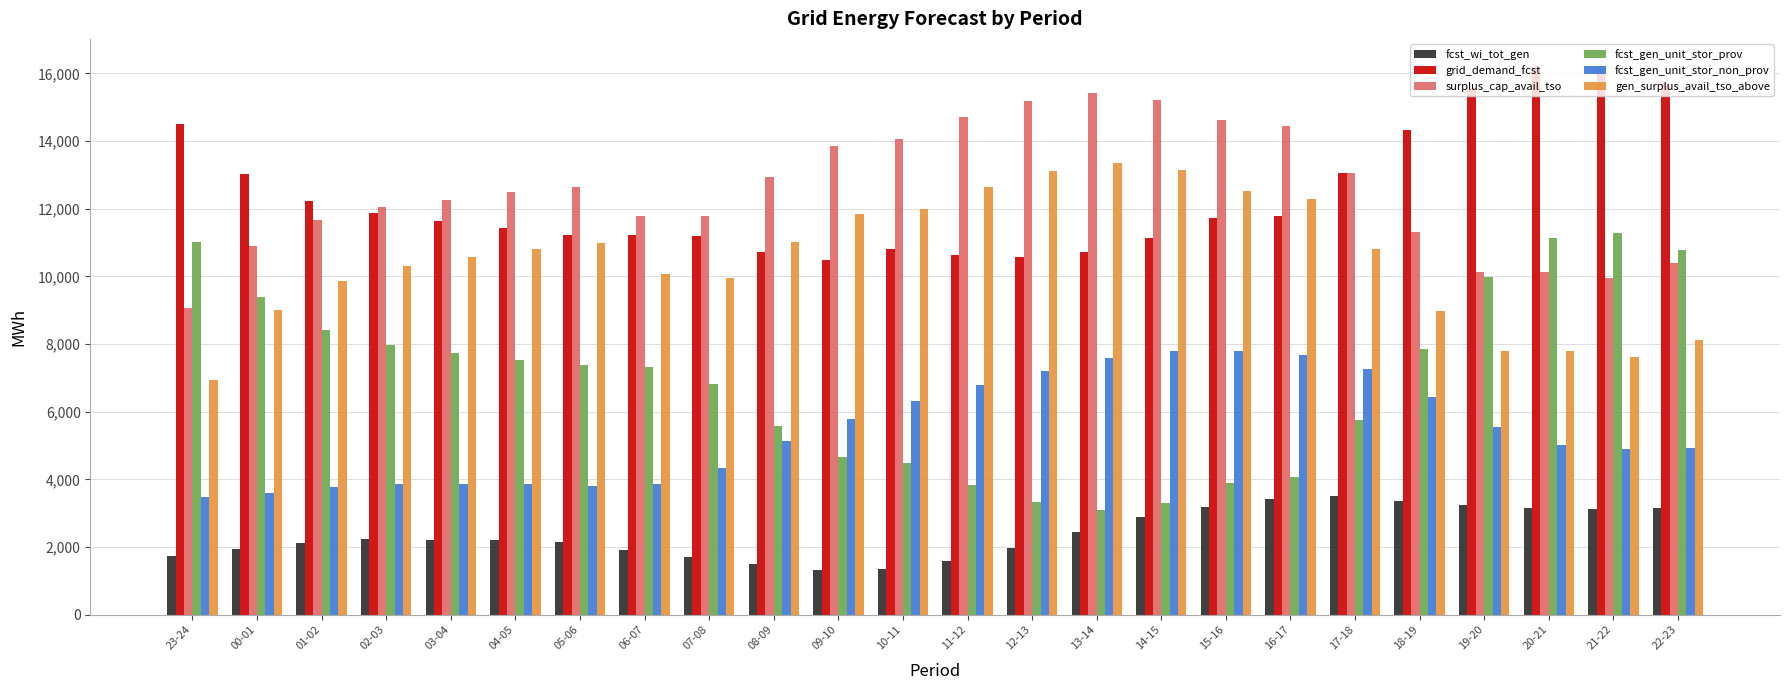

What is the label of the 14th bar from the right?

09-10